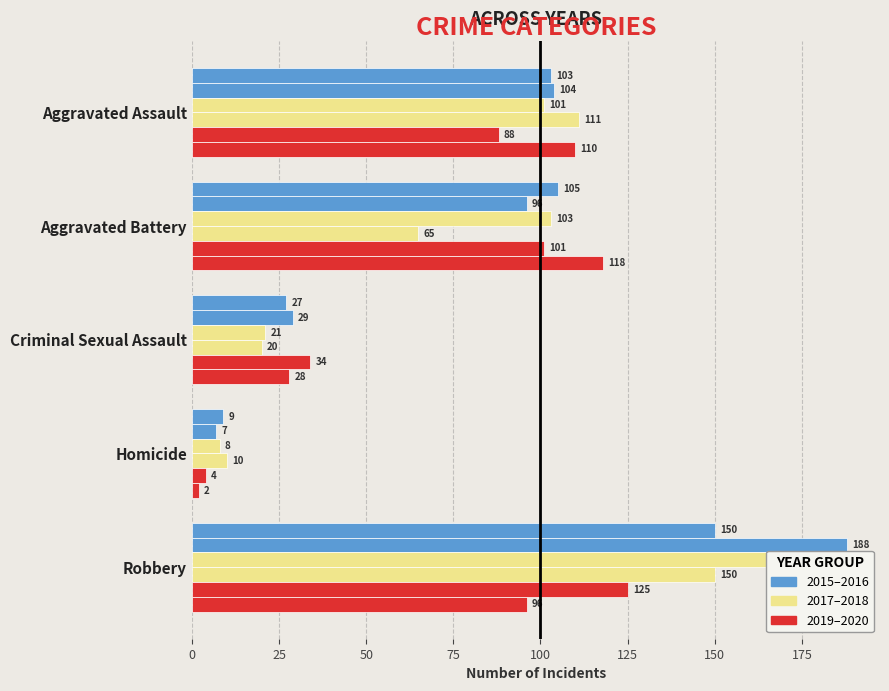

How many groups of bars are there?

5